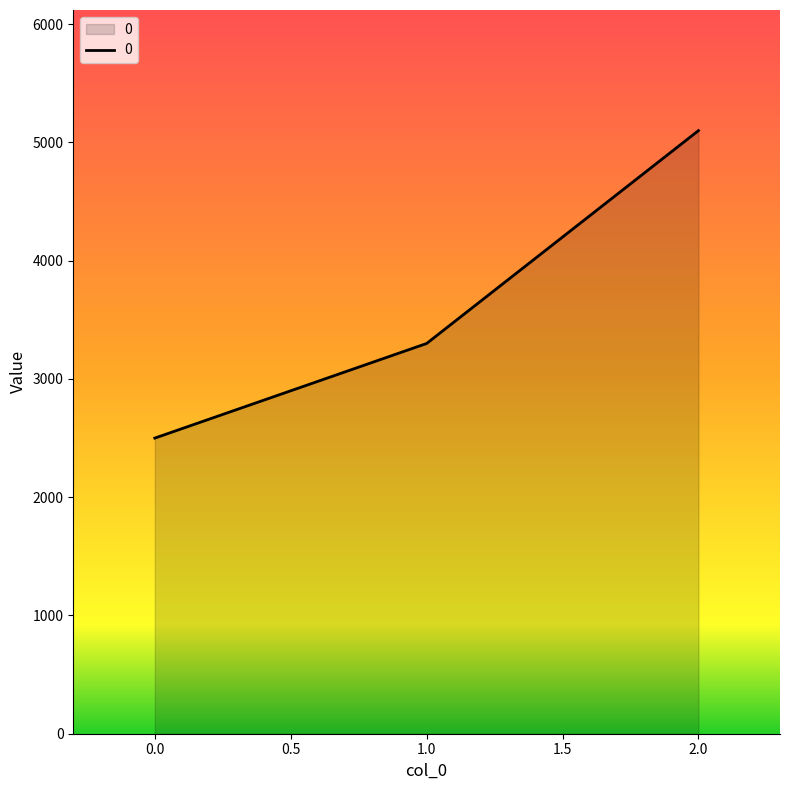

Where is the data nearest to the value 3800?

1.0